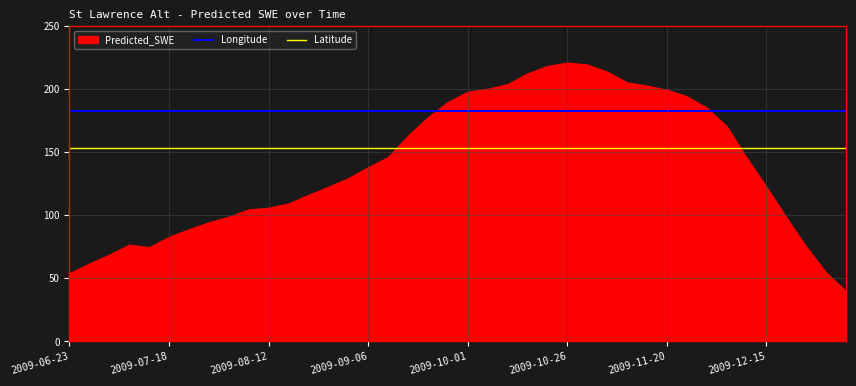

True or false: Latitude and Longitude cross at least once.

False